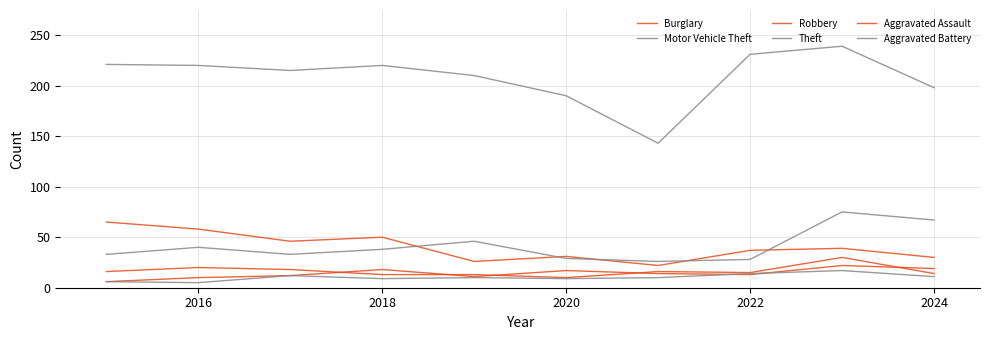

What is the highest value of the Robbery series?

30